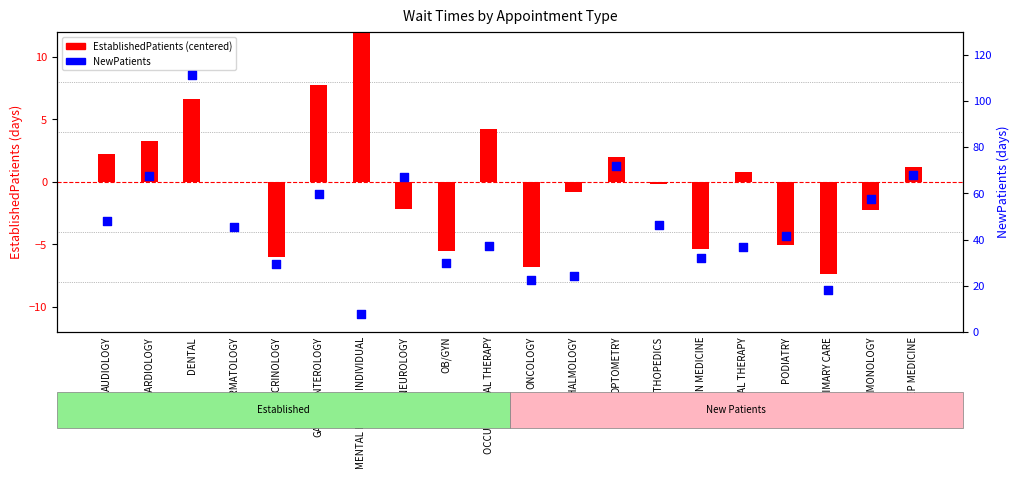

What are all the series names shown in the legend?

EstablishedPatients (centered), NewPatients